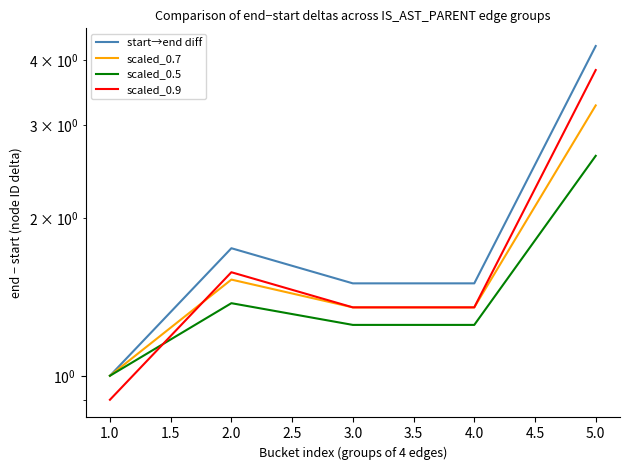

True or false: scaled_0.7 has more than 1 interior local peaks.

False